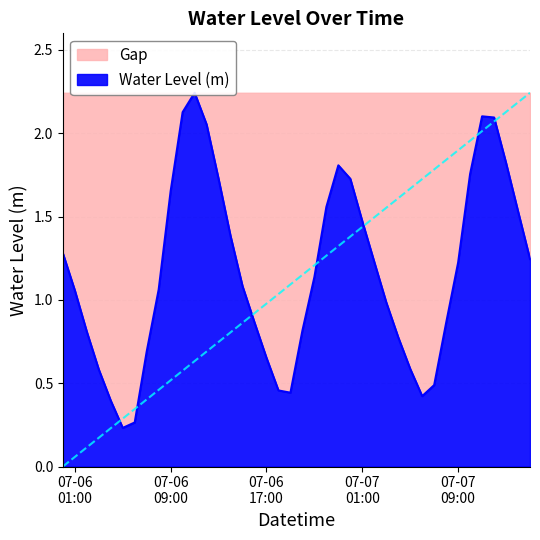

What is the value of the 16th point from the left?

1.1